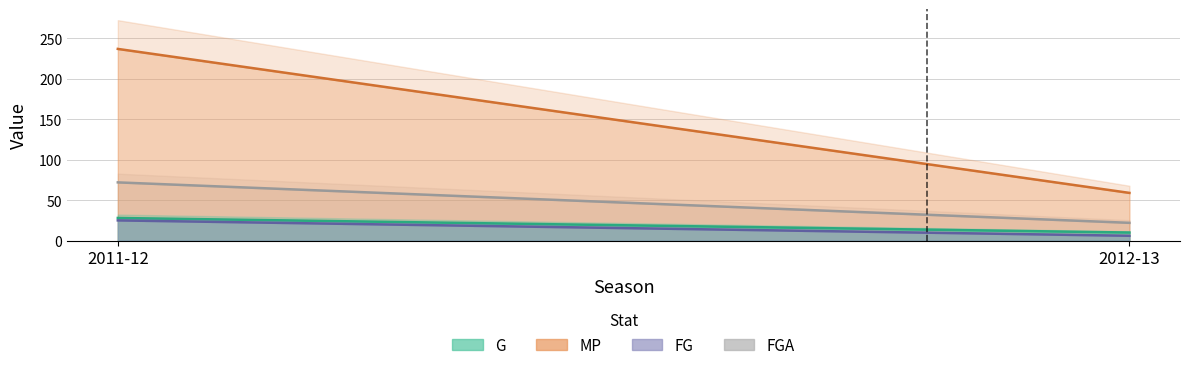

Between 2011-12 and 2012-13, which series saw the biggest shift?

MP